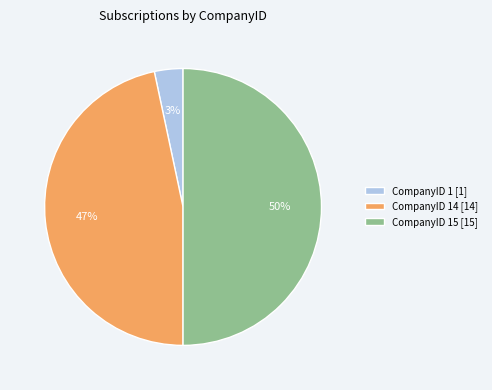

Rank the categories by value from highest to lowest.

CompanyID 15 [15], CompanyID 14 [14], CompanyID 1 [1]